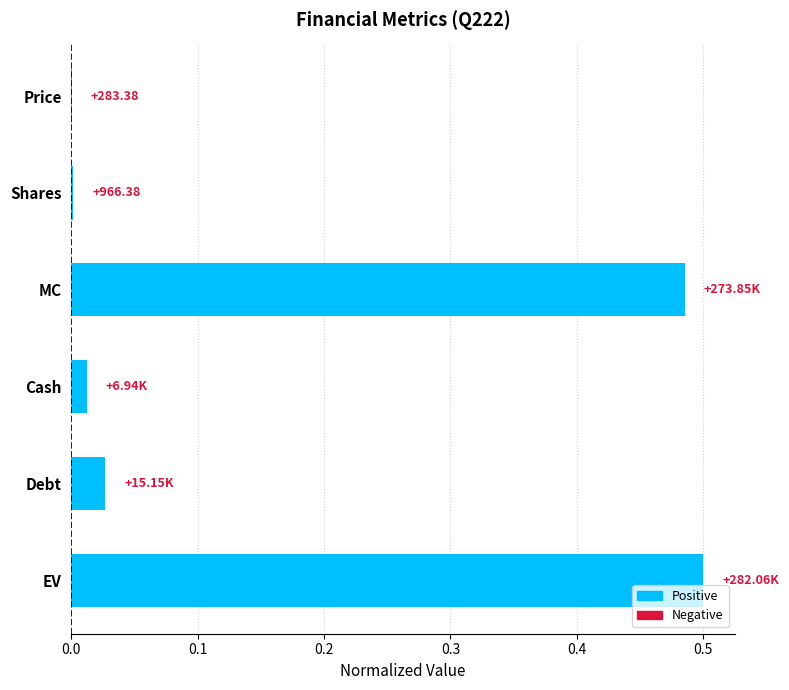

Between Debt and Shares, which is larger?

Debt